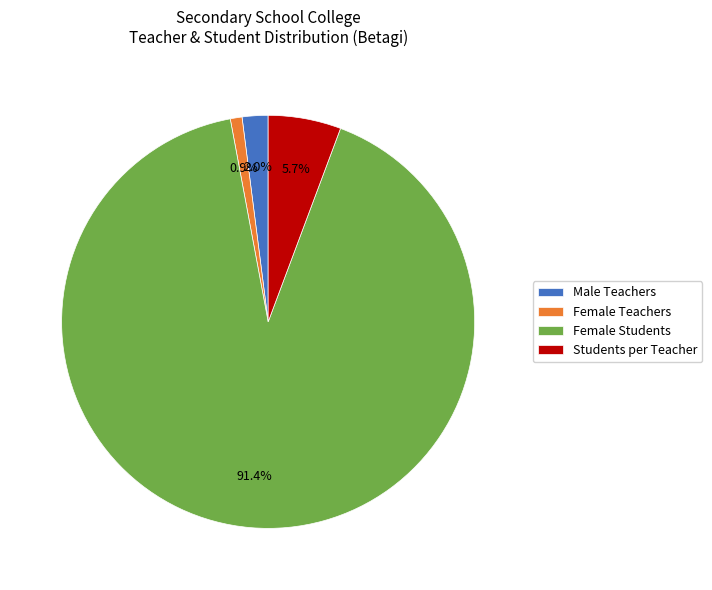

To the nearest percent, what is the average slice percentage?

25%